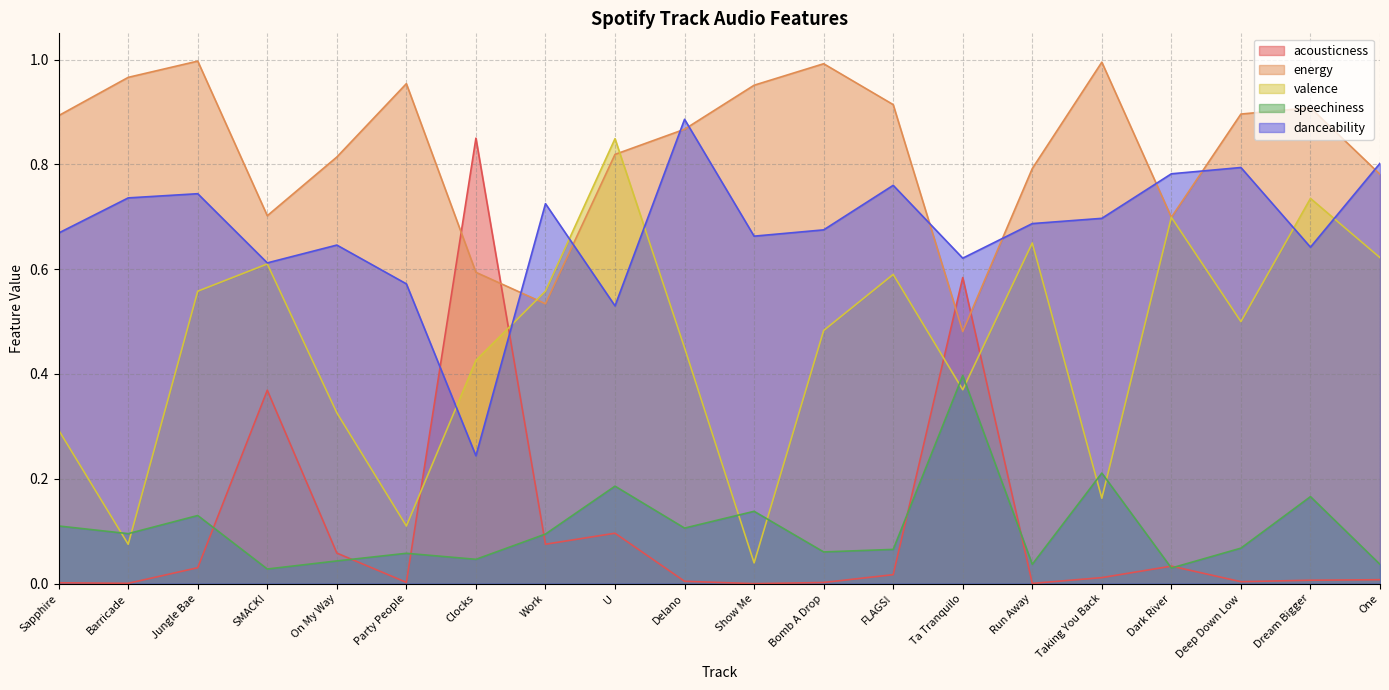

What is the label of the 20th point from the left?

One